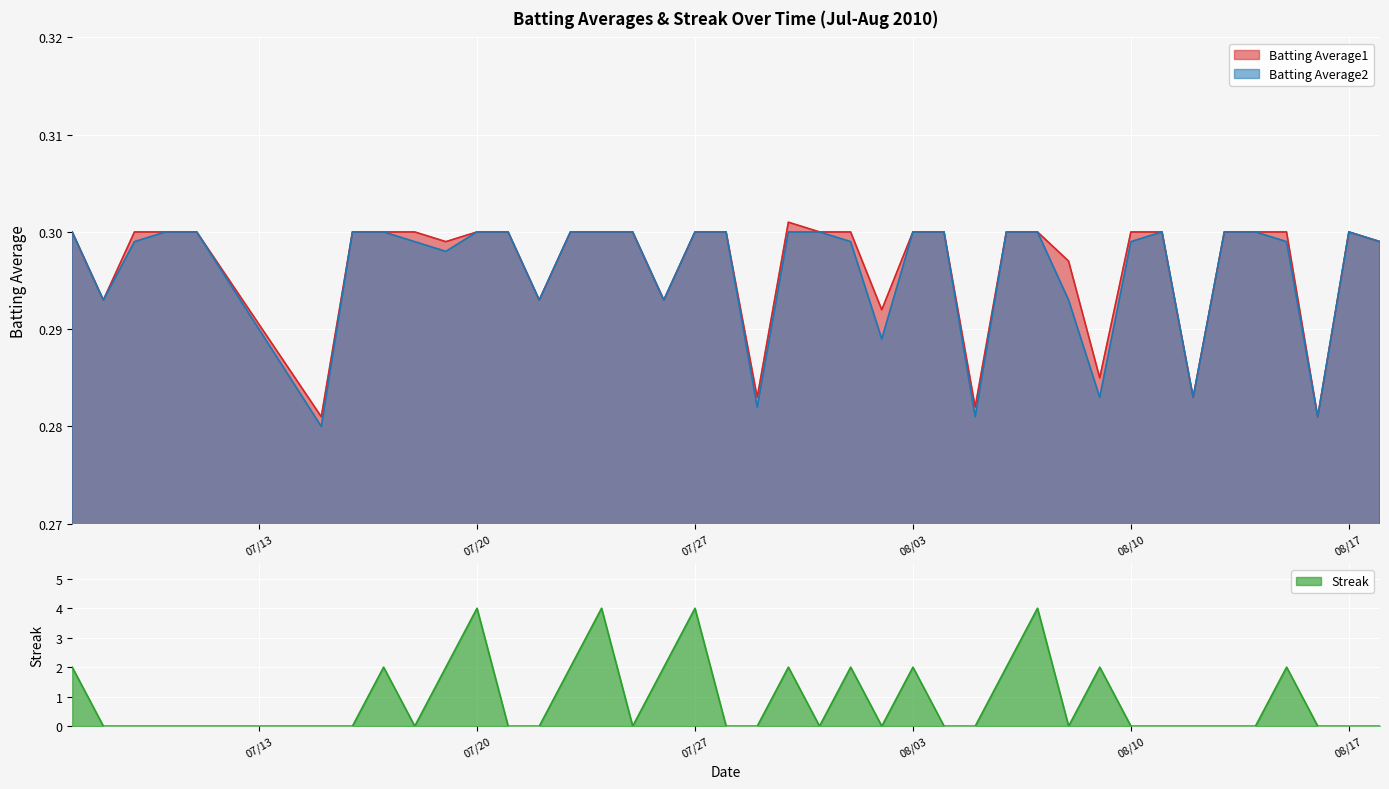

What is the value of the Batting Average2 point at the 1st from the left?

0.3